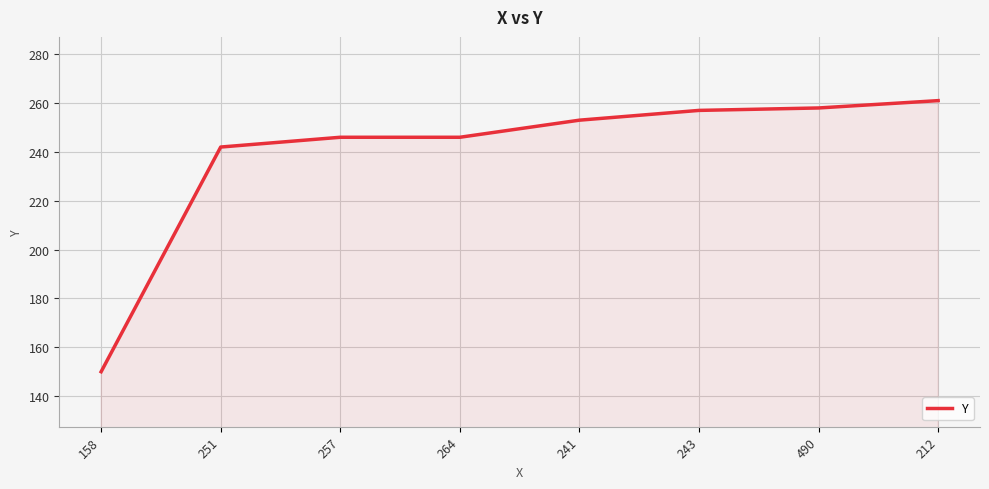

What is the ratio of the value at 243 to the value at 212?

1.0